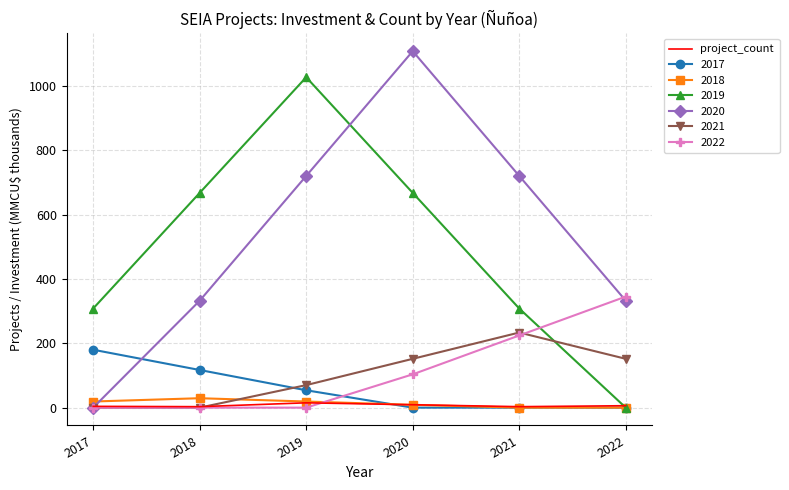

Is the value of 2018 at 2018 greater than the value of 2022 at 2020?

No